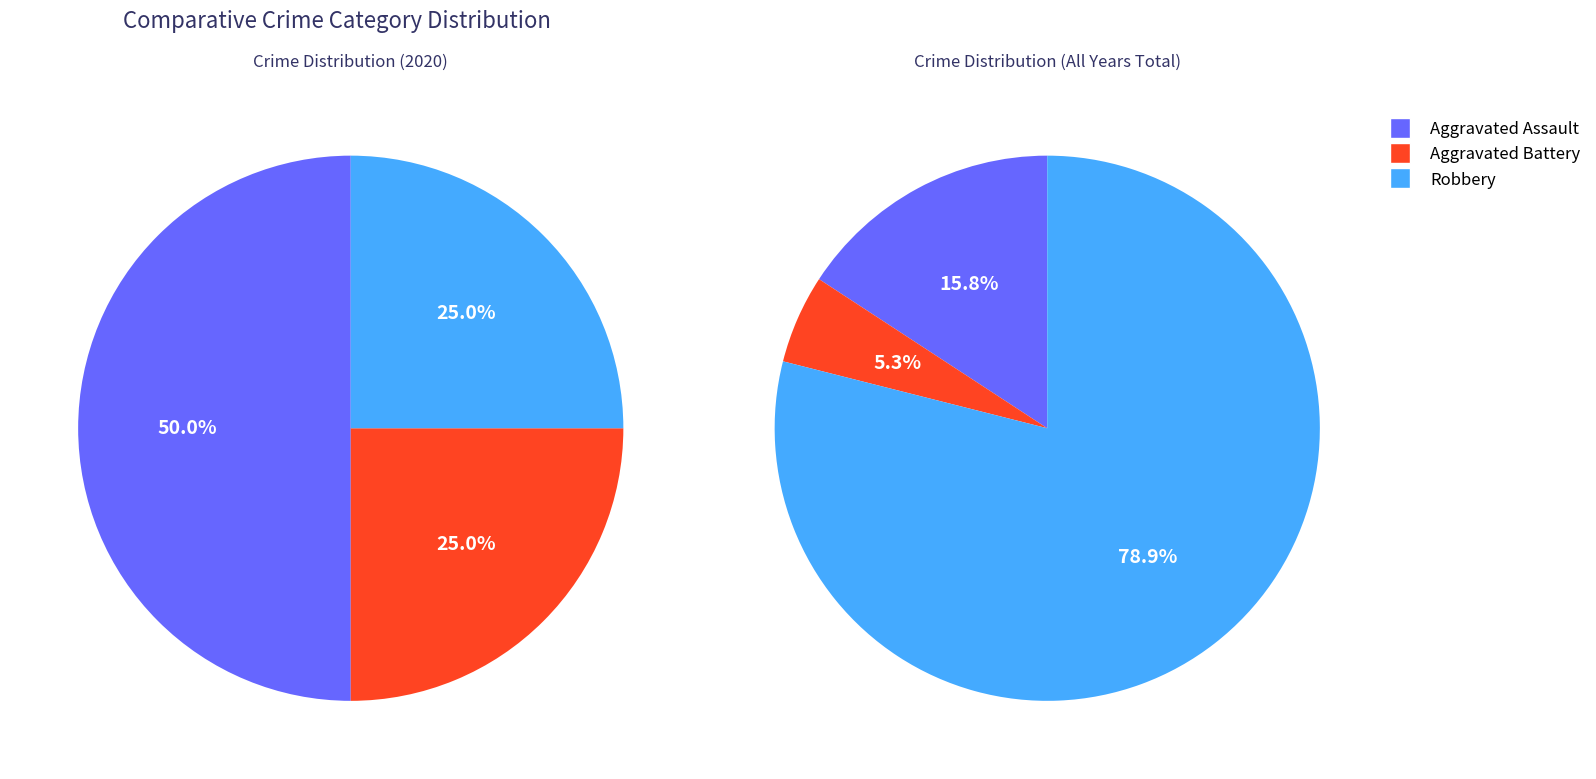

Which category has the smallest portion of the pie?

Aggravated Battery